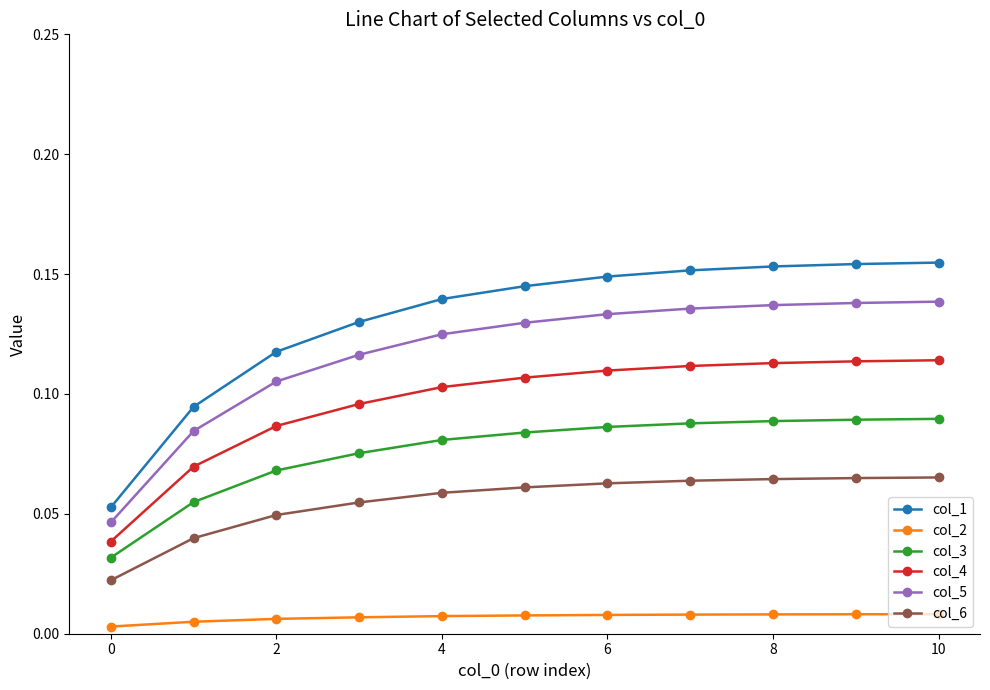

List the series in order of their peak value, highest first.

col_1, col_5, col_4, col_3, col_6, col_2